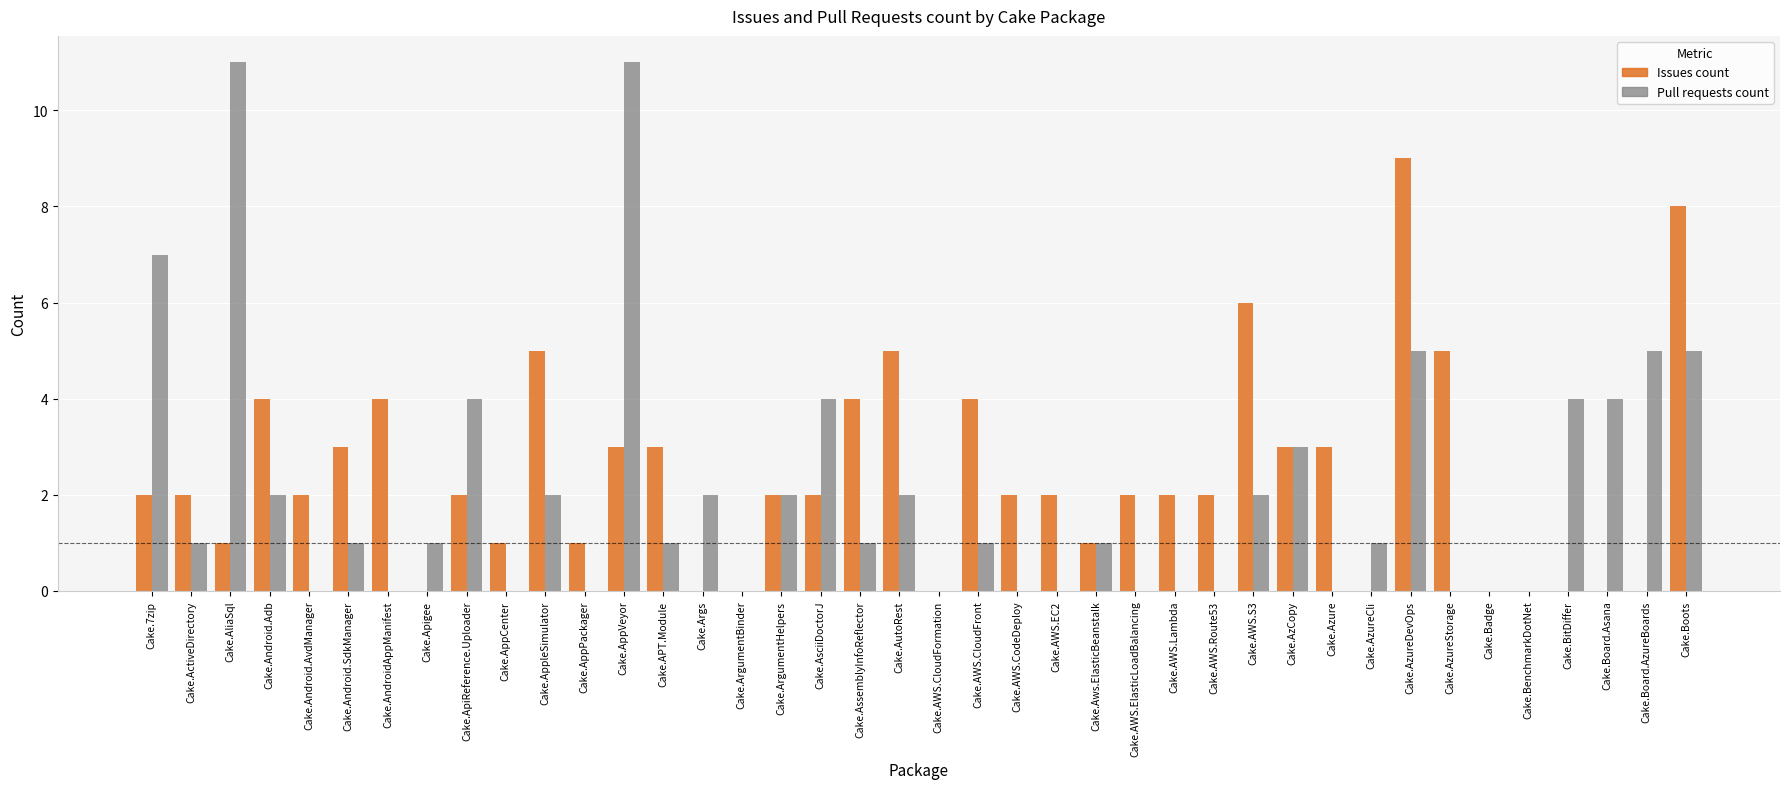

Between Cake.7zip and Cake.Android.Adb, which series saw the biggest shift?

Pull requests count